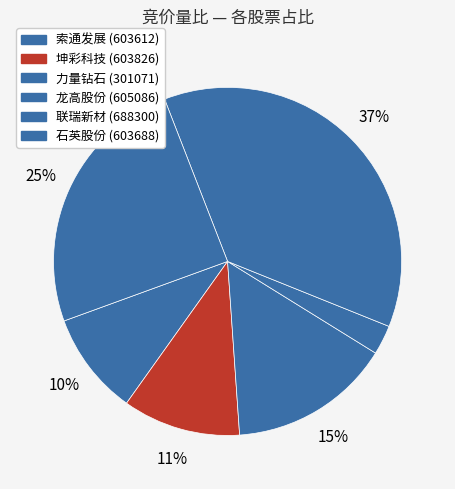

How many segments does this pie chart have?

6